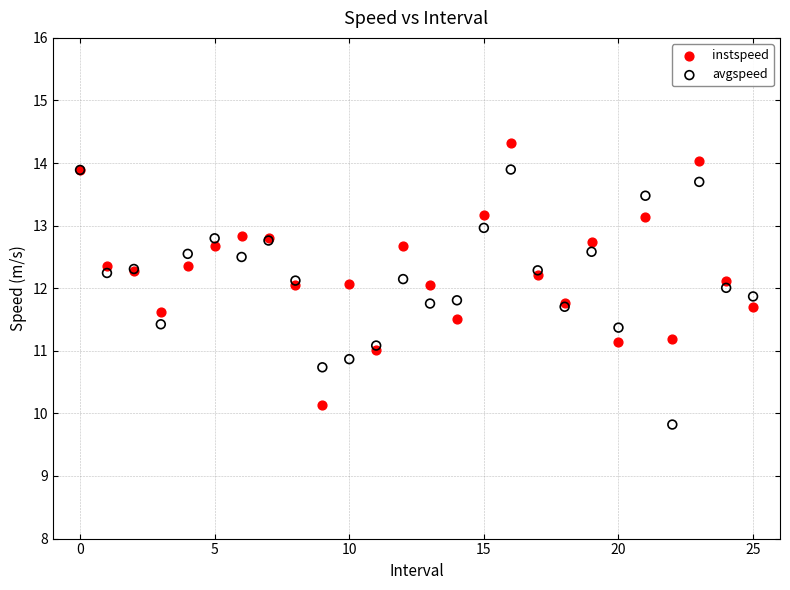

Which series reaches the maximum Y coordinate?

instspeed